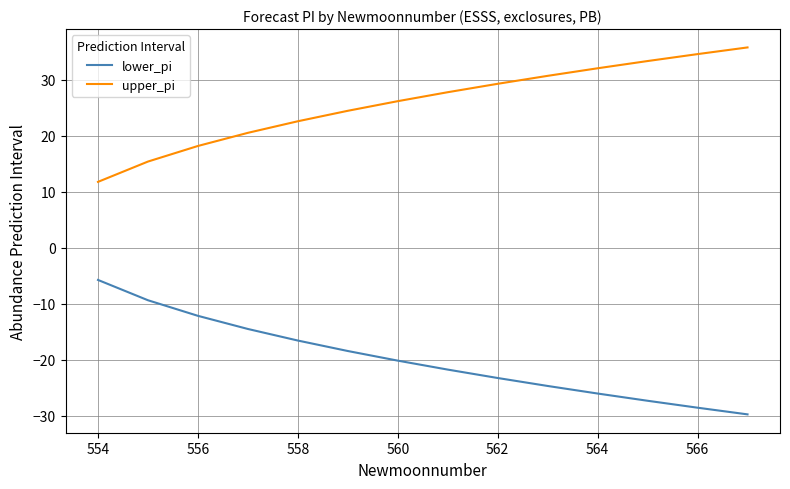

Which series has the largest total across all categories?

upper_pi